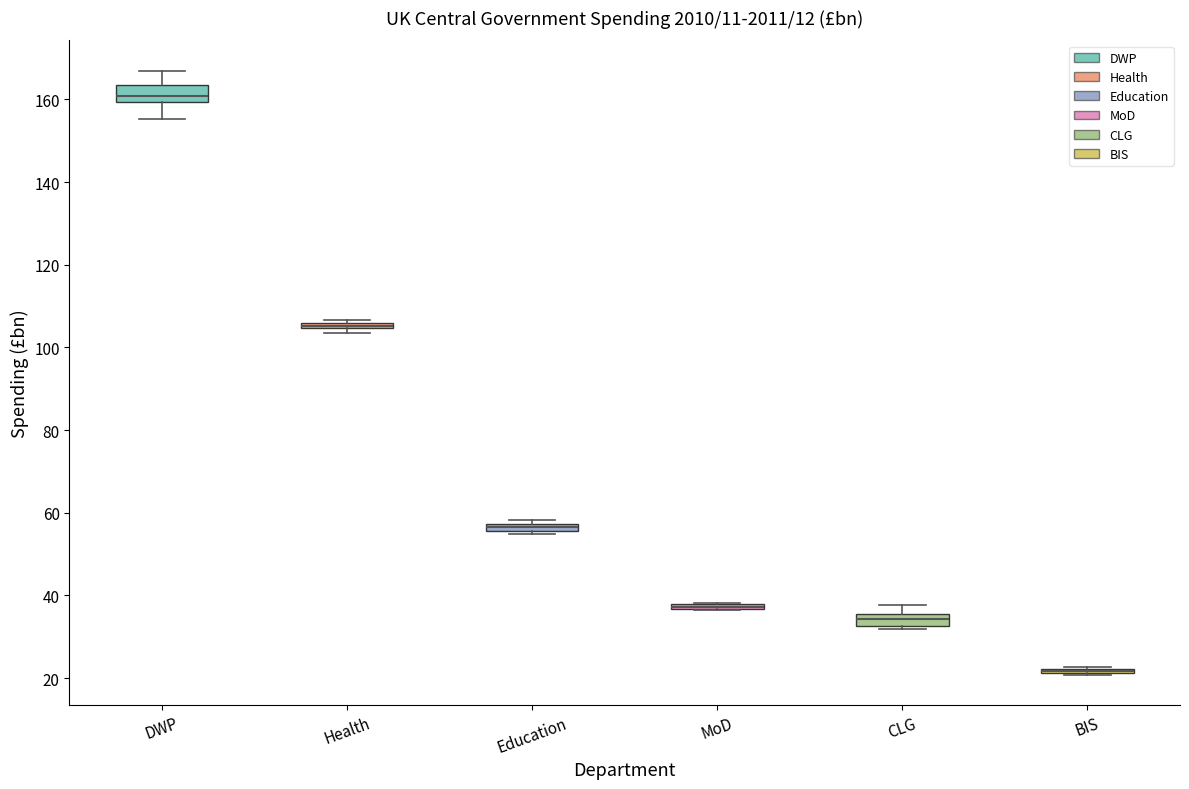

Where is the upper edge of the box for Education on the y-axis? The values are not printed on the chart, so give them approximately, as read against the axis.

58